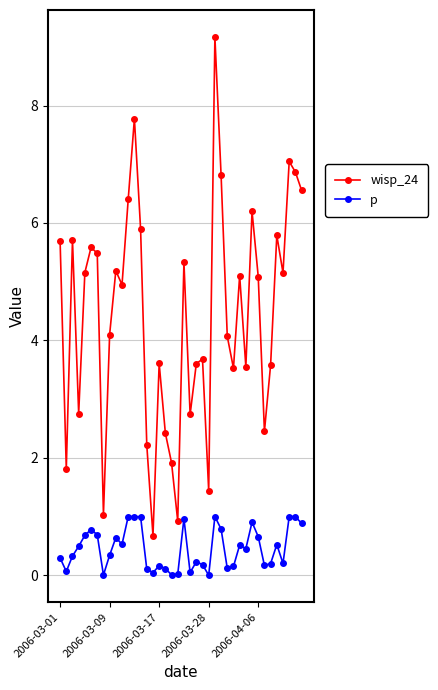

What are all the series names shown in the legend?

wisp_24, p